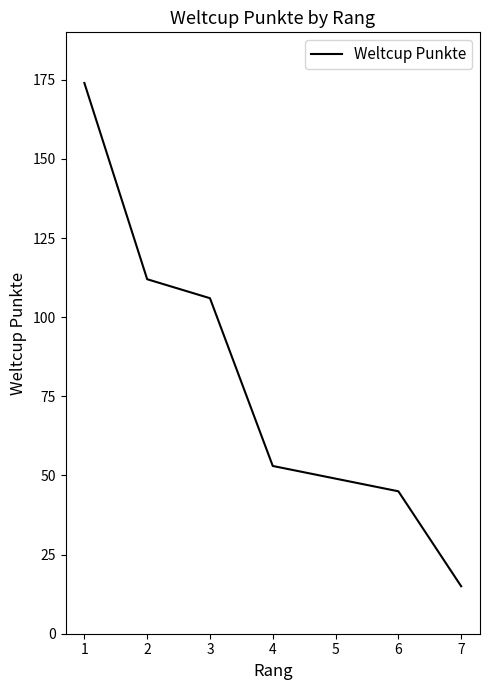

What is the average value?

79